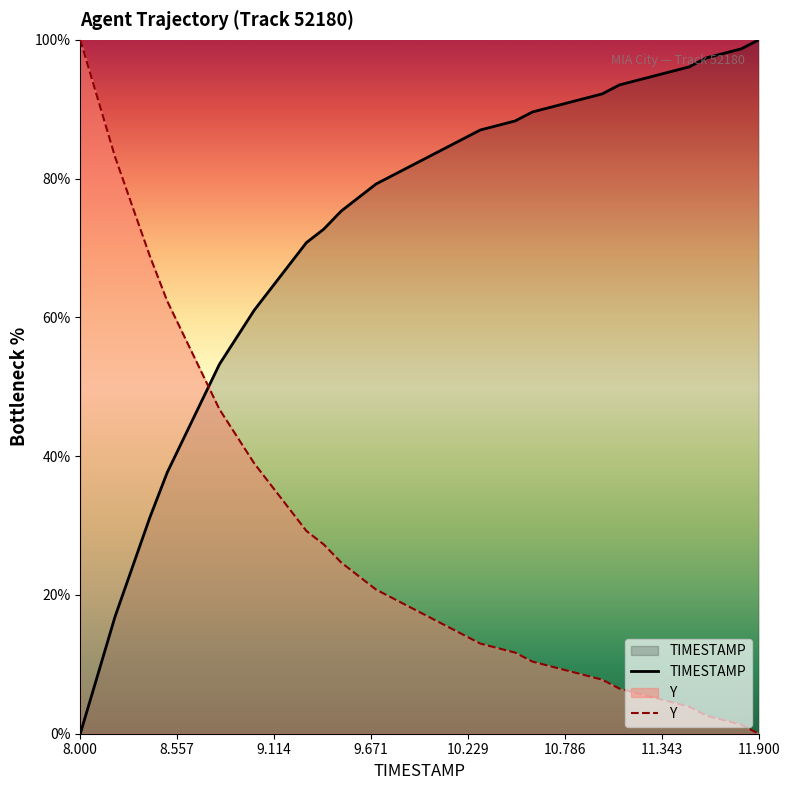

How many times do Y and TIMESTAMP cross each other?

1